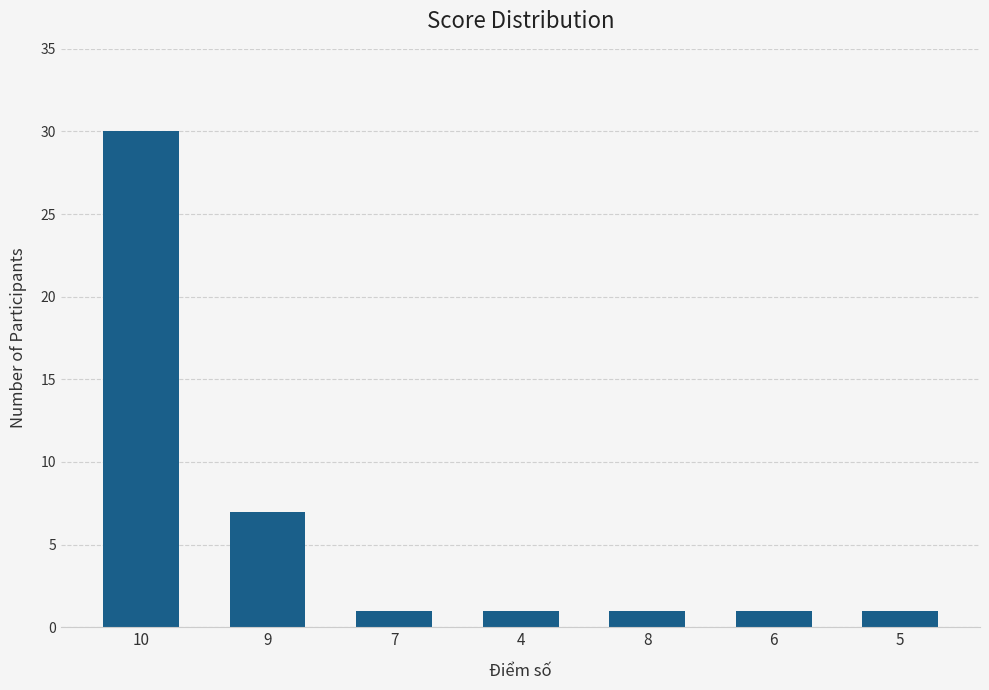

Which category has the highest value across all series?

10